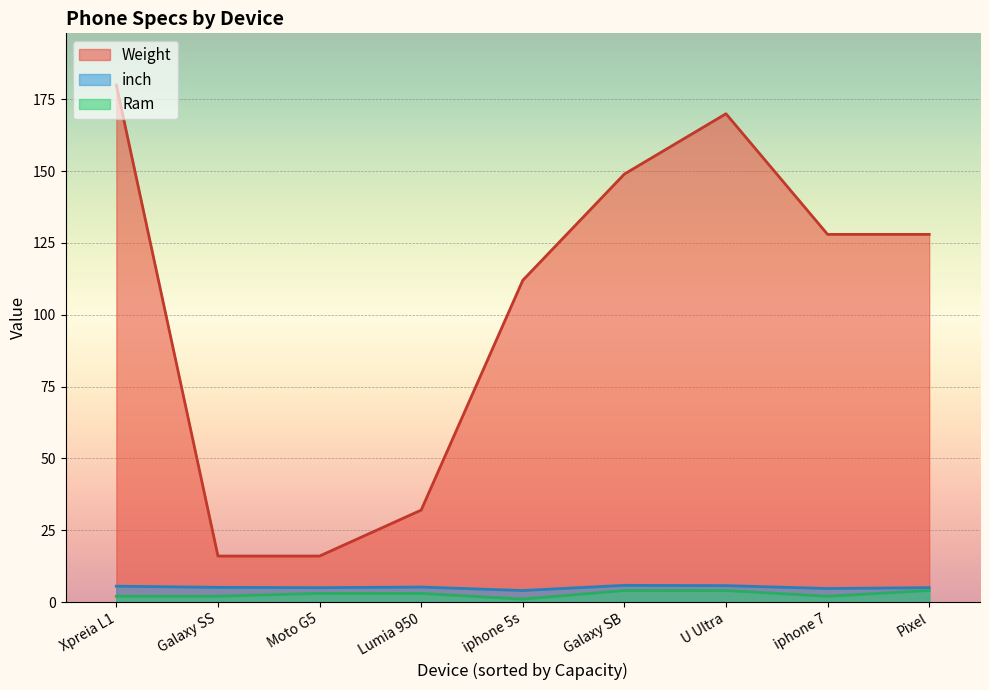

What is the total value across all series at Pixel?

137.0